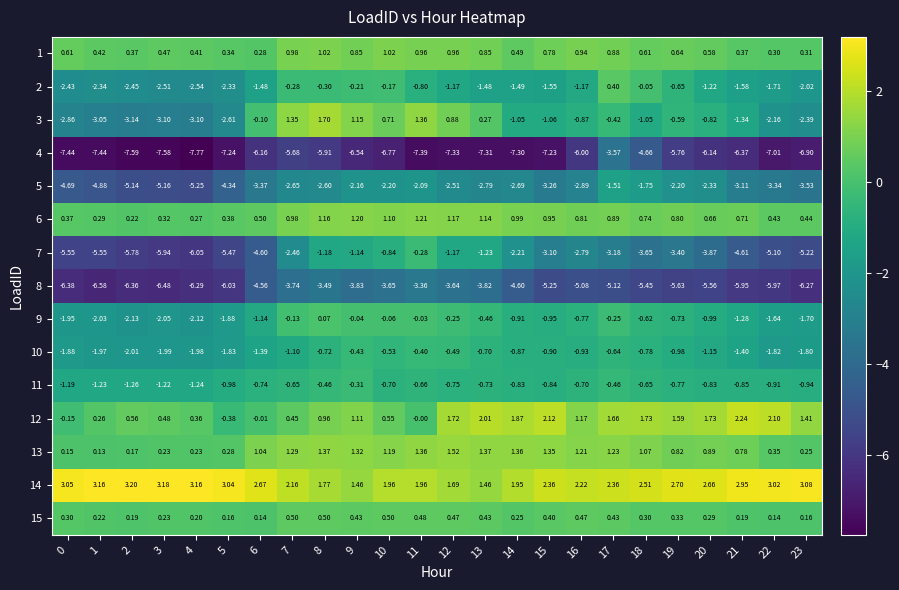

Is the value of 12 at 21 greater than the value of 9 at 23?

Yes